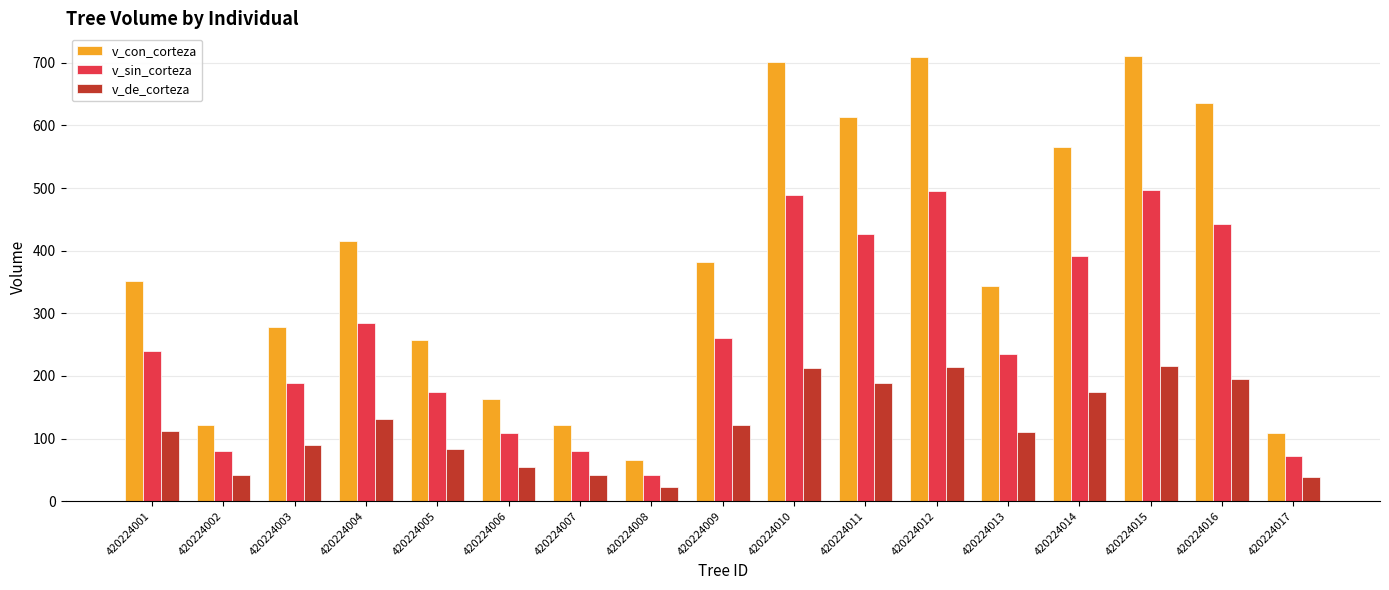

What is the difference between the v_de_corteza values at 420224007 and 420224014?

132.7